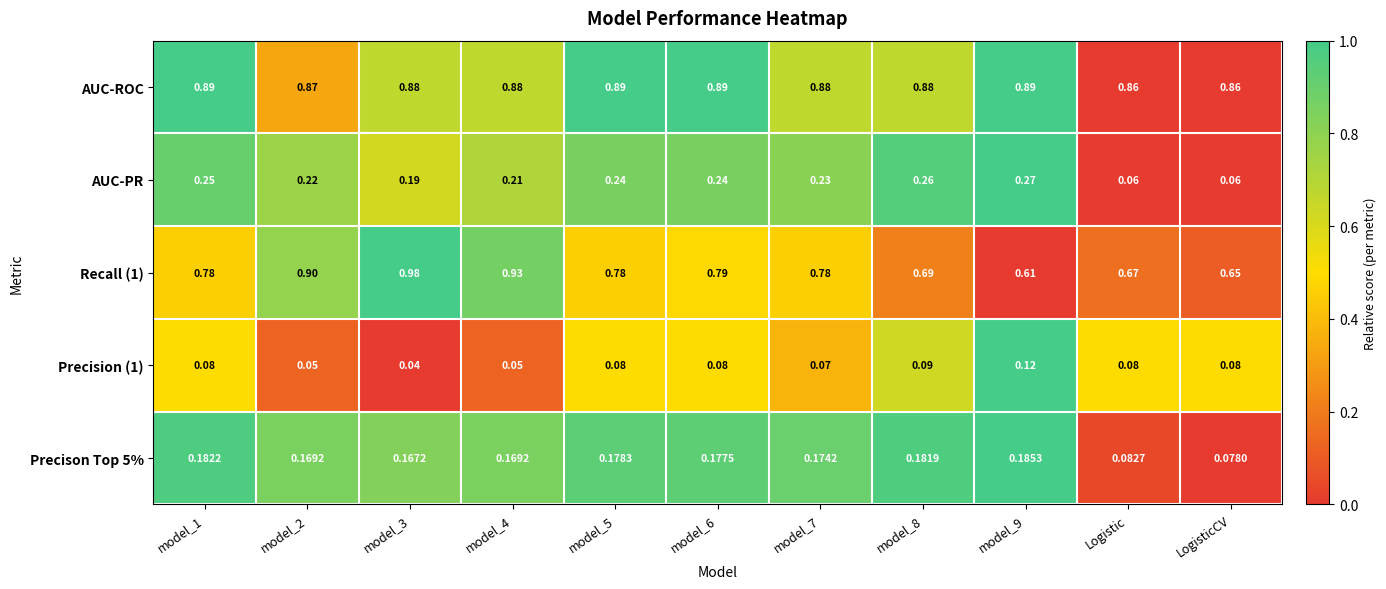

How many categories are shown in the chart?

11